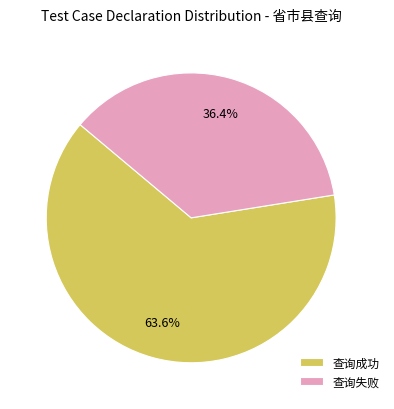

Which category has the biggest portion of the pie?

查询成功